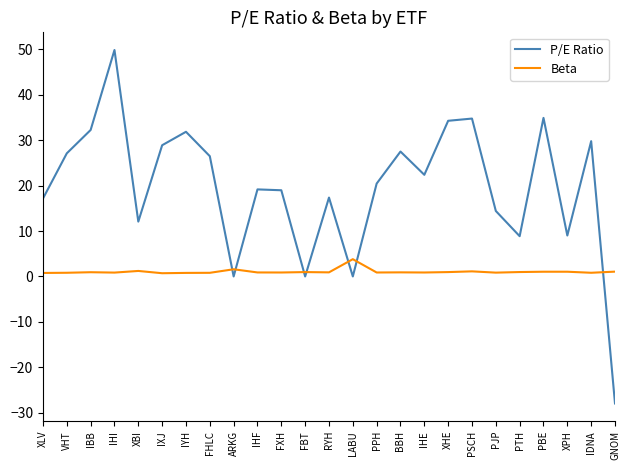

List the series in order of their peak value, lowest first.

Beta, P/E Ratio